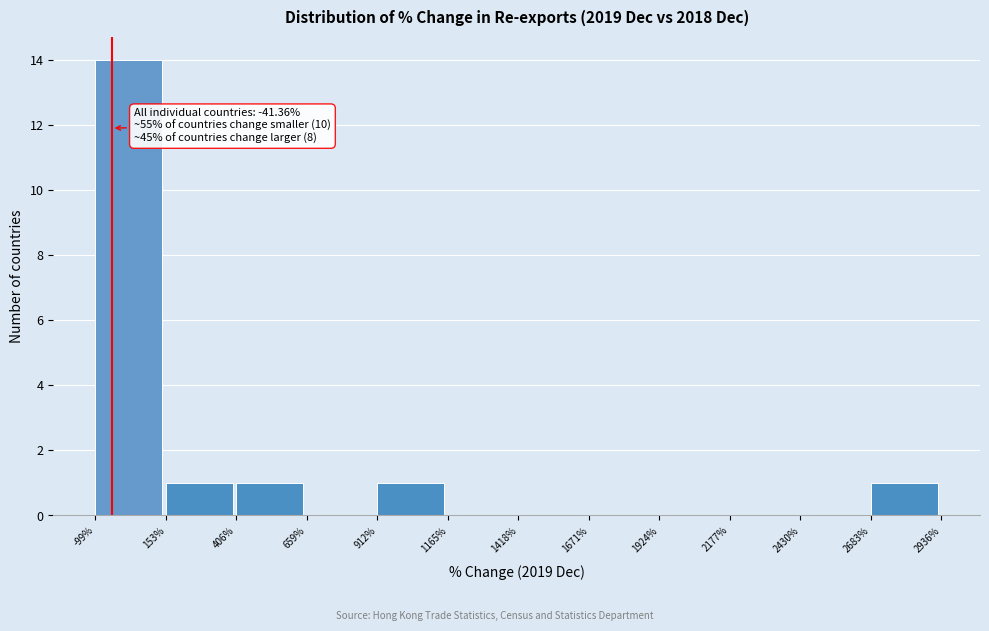

Which range on the x-axis has the tallest bar?

-99% to 153%